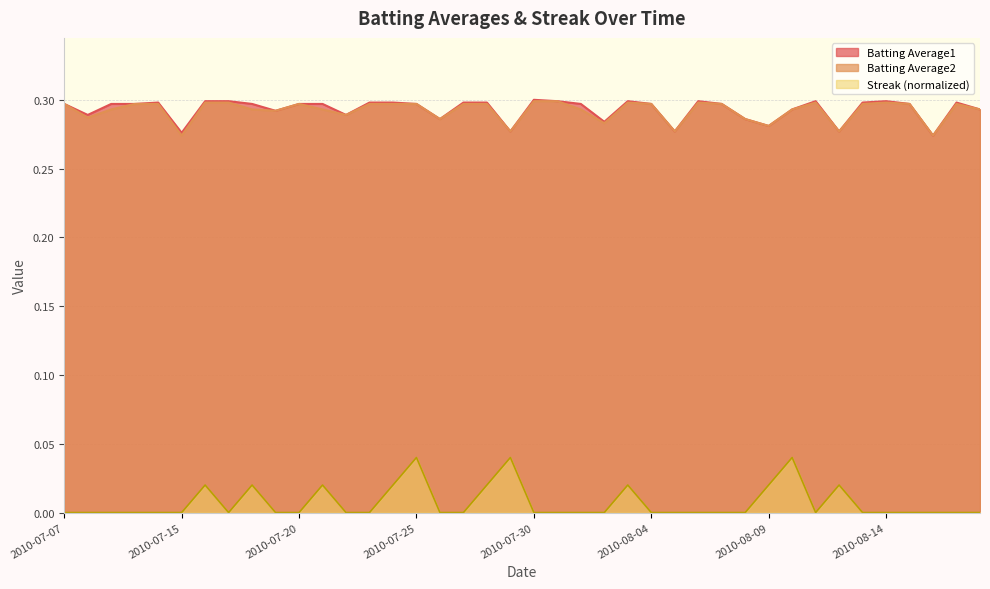

The Batting Average2 series shows 0.3 at 2010-07-11. True or false?

True